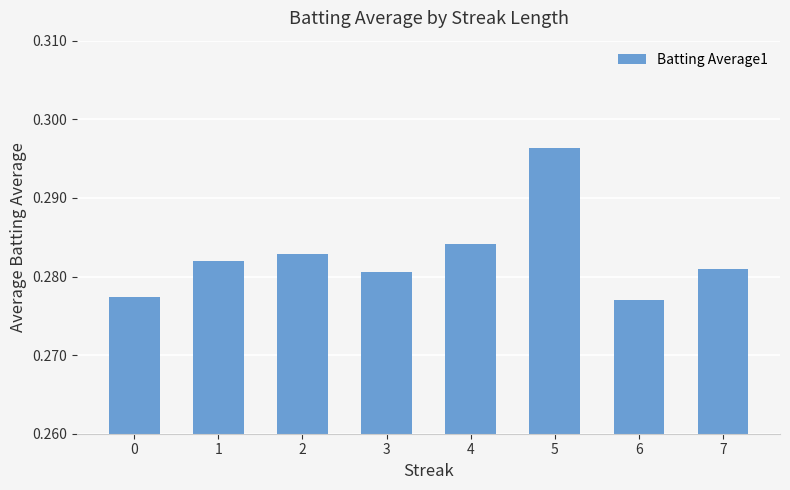

The chart shows a value of 0.2 at 0. True or false?

False